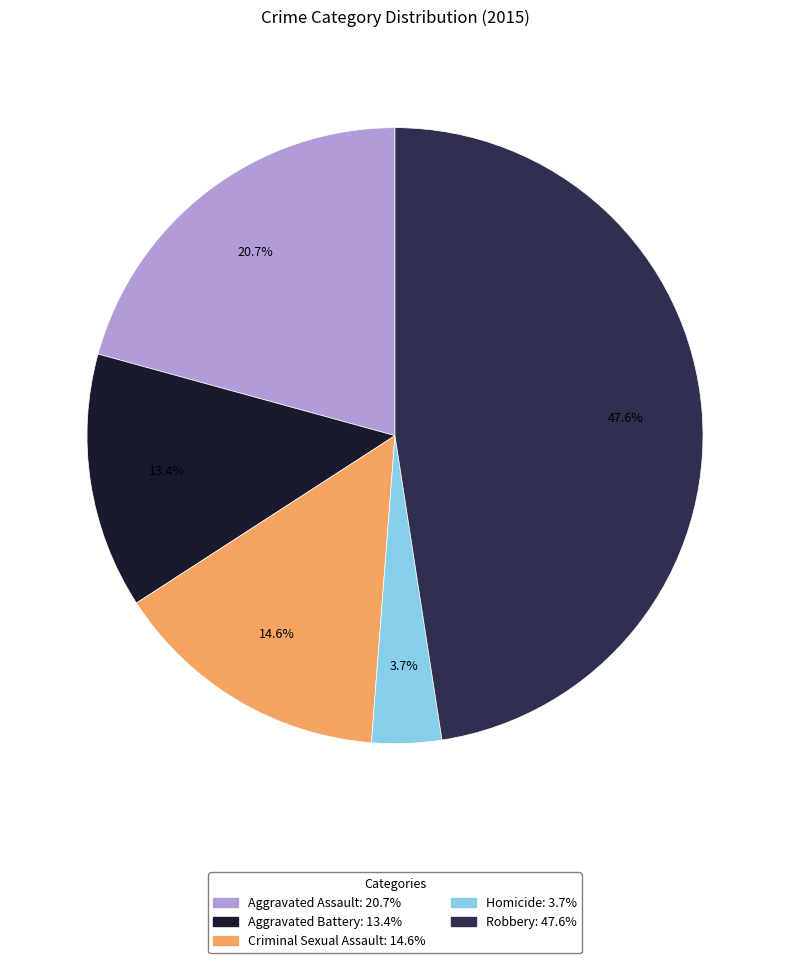

What percentage is the Criminal Sexual Assault slice, to the nearest percent?

15%